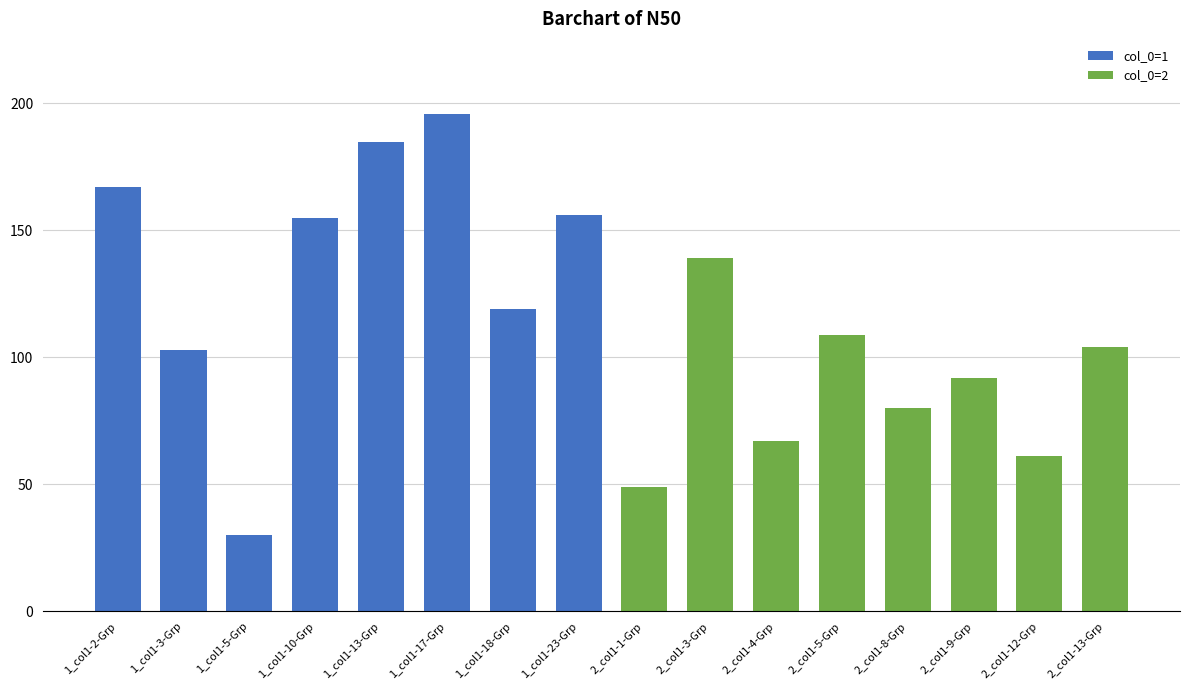

How many bars are there in total?

16